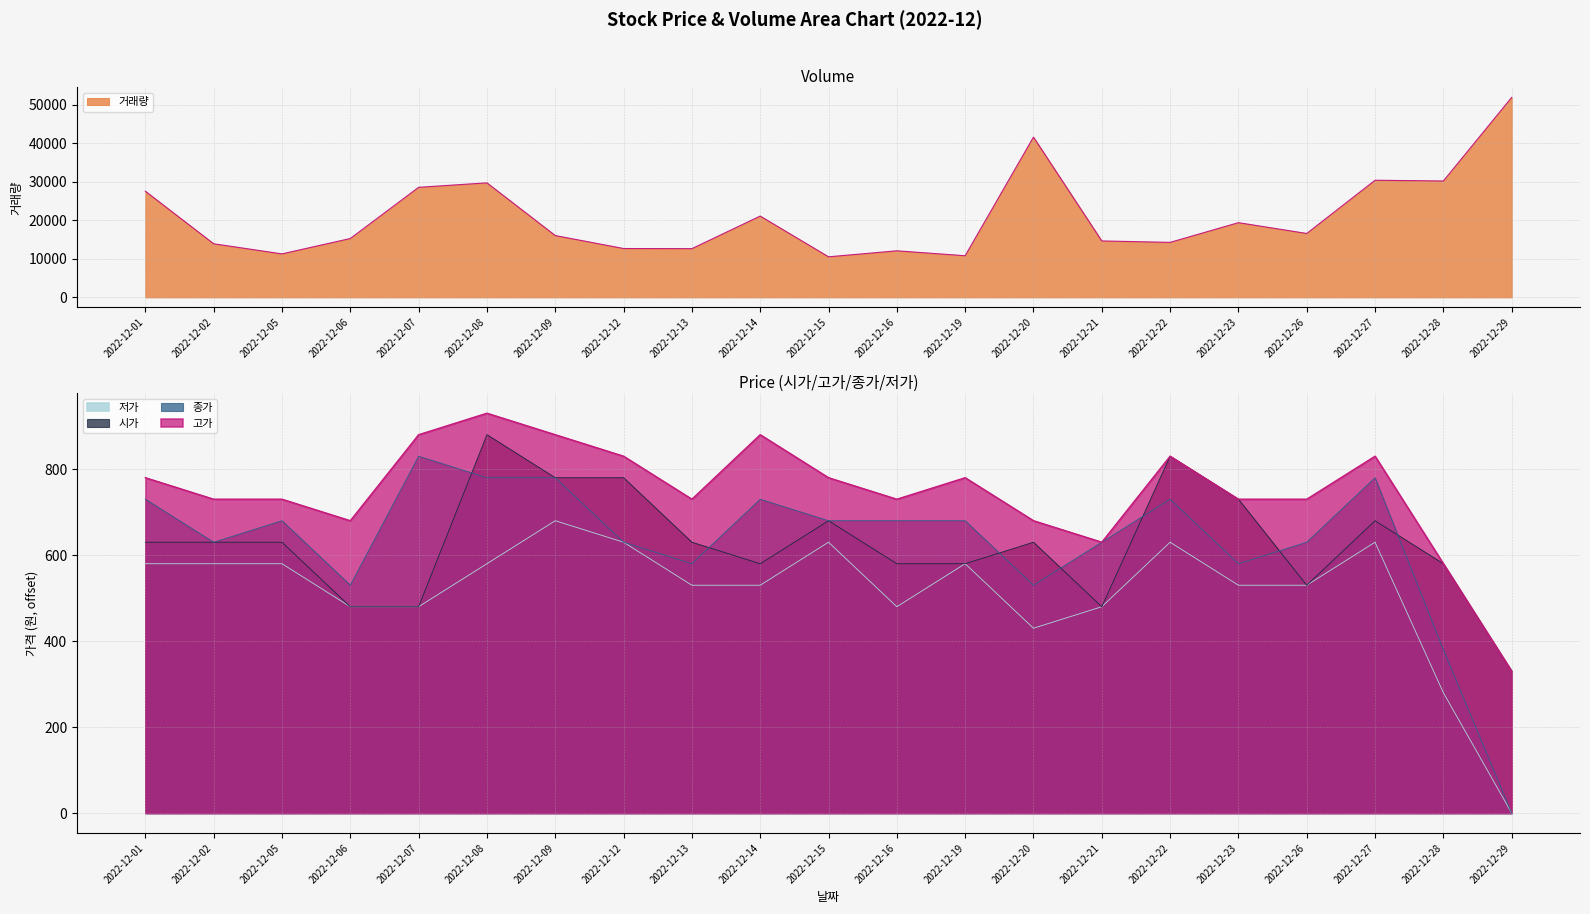

List the series in order of their peak value, highest first.

거래량, 고가, 시가, 종가, 저가